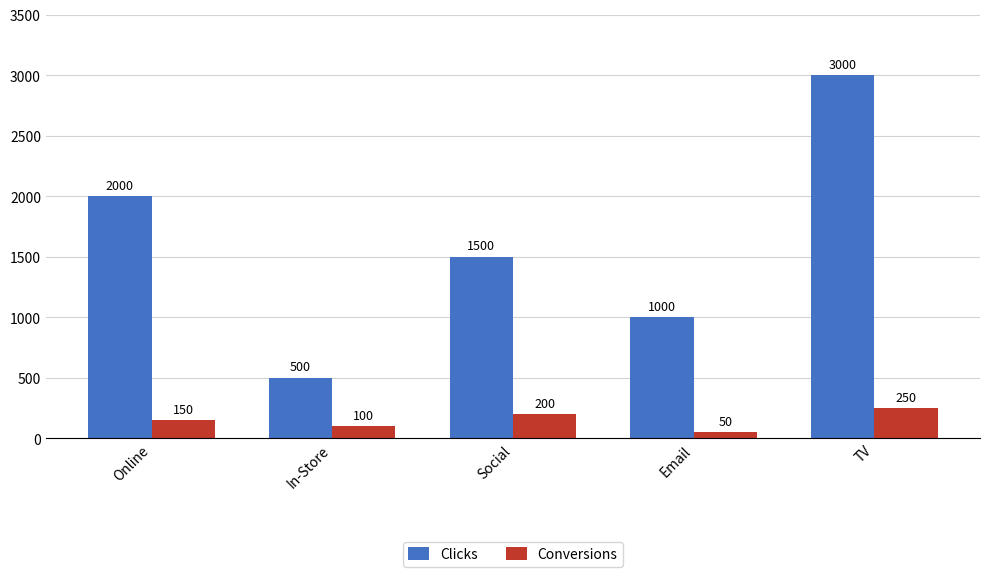

Reading left to right, transcribe all the data shown in this chart.

Clicks: 2000	500	1500	1000	3000
Conversions: 150	100	200	50	250